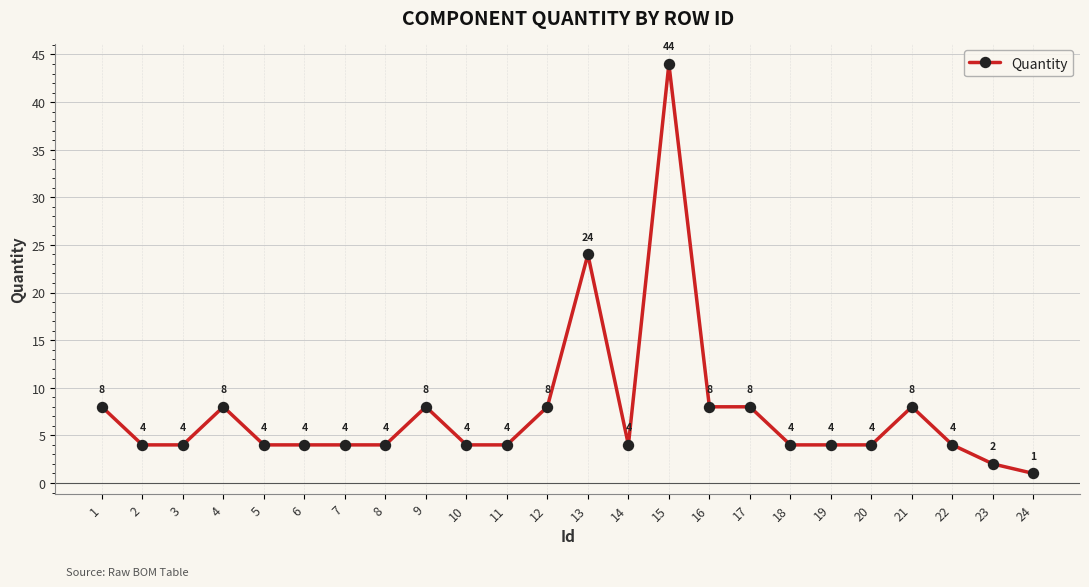

How many series are shown in this chart?

1